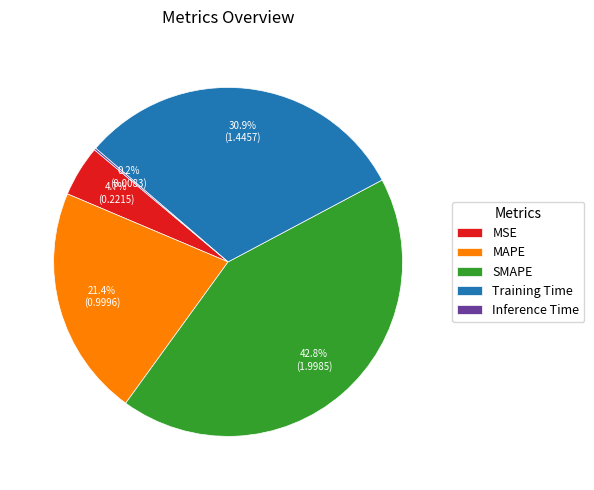

What is the largest slice in the pie chart?

SMAPE